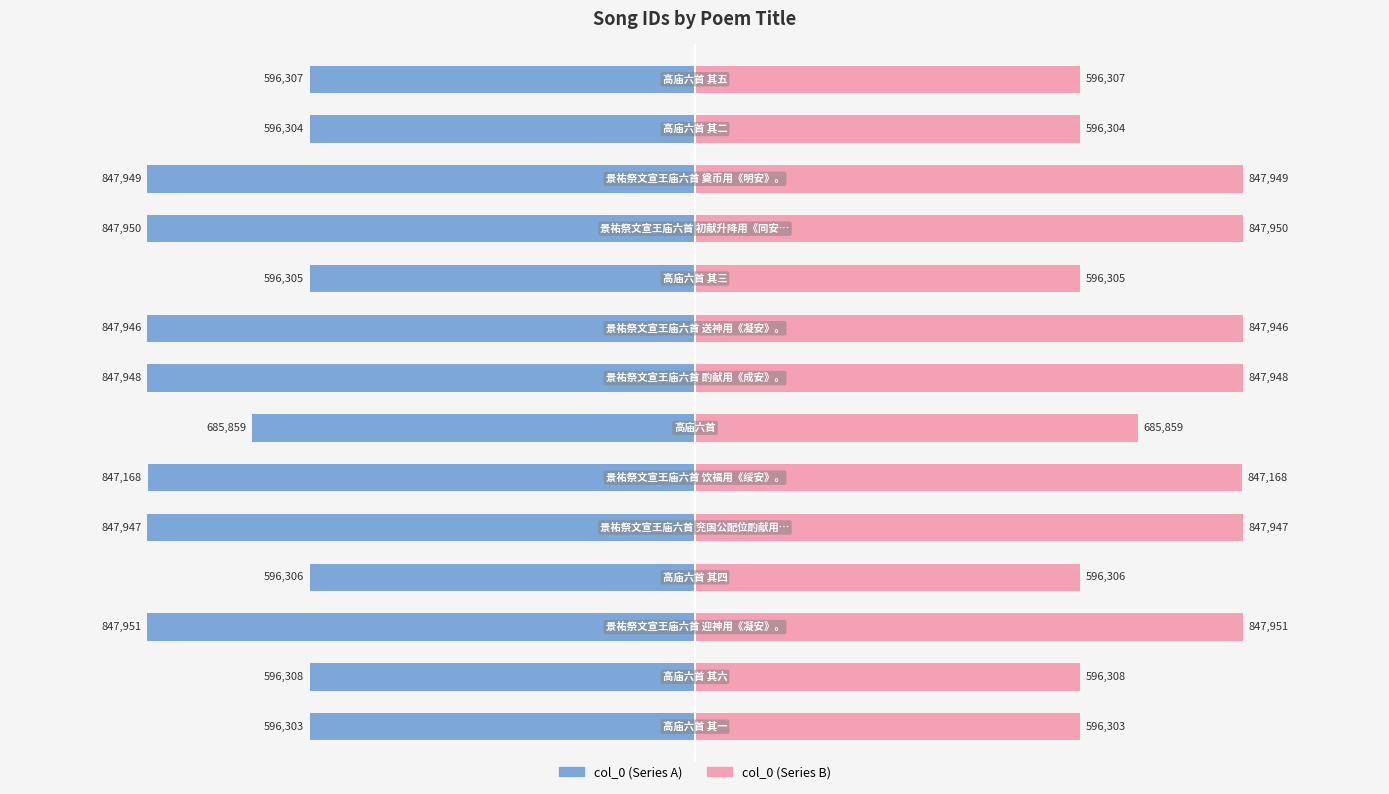

How many data points in col_0 (right) are less than 847168?

7